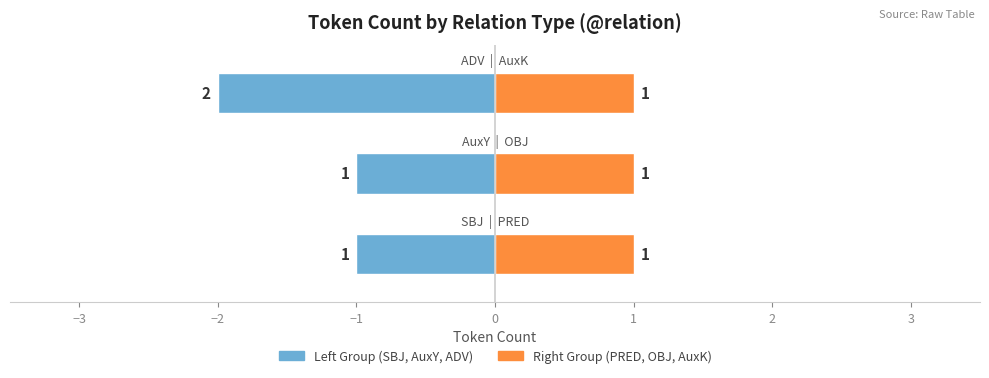

How many bars are there in each group?

2